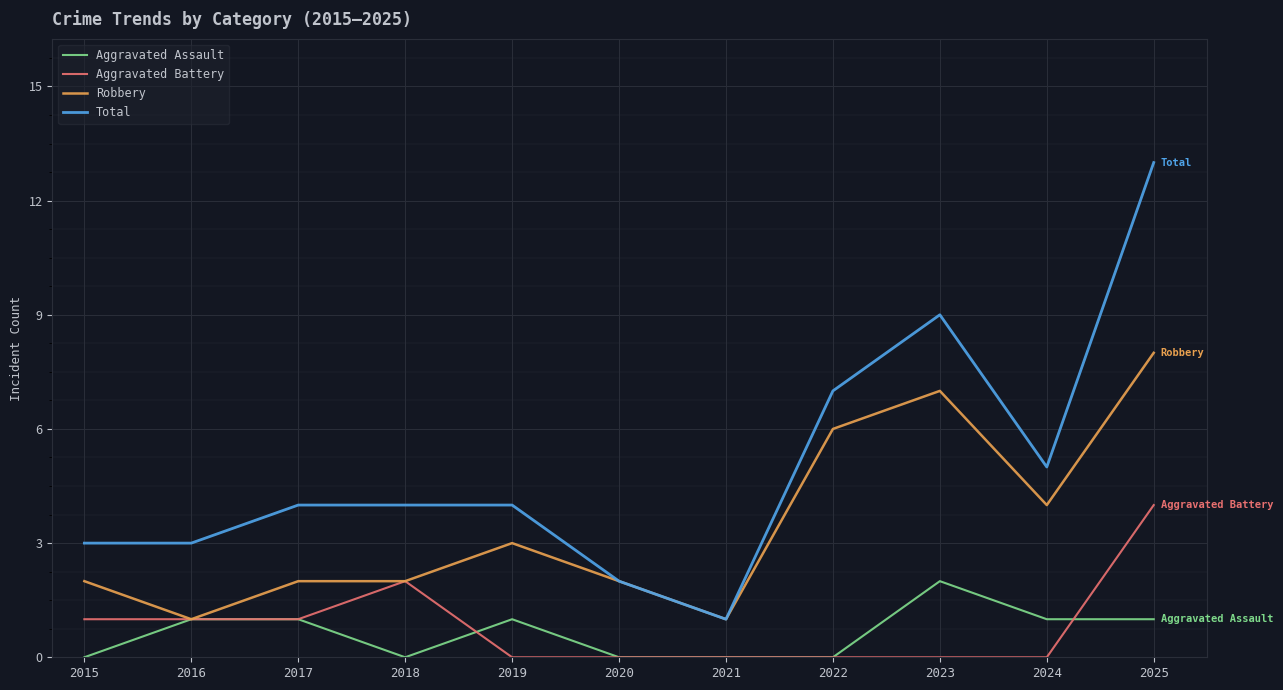

What are all the series names shown in the legend?

Aggravated Assault, Aggravated Battery, Robbery, Total